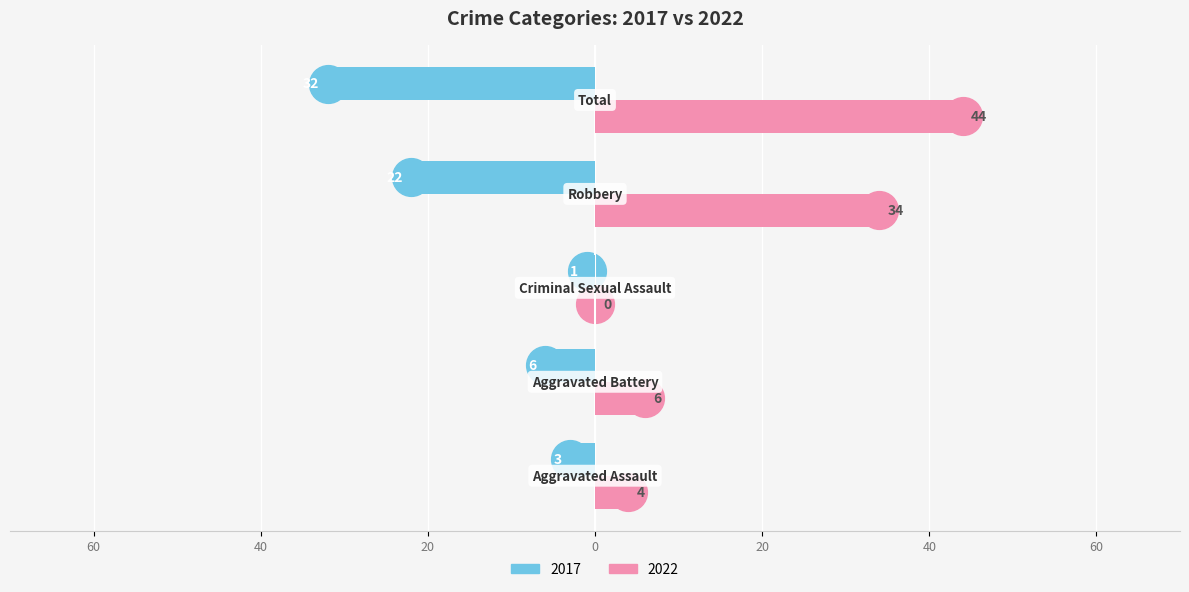

What are all the series names shown in the legend?

2017, 2022